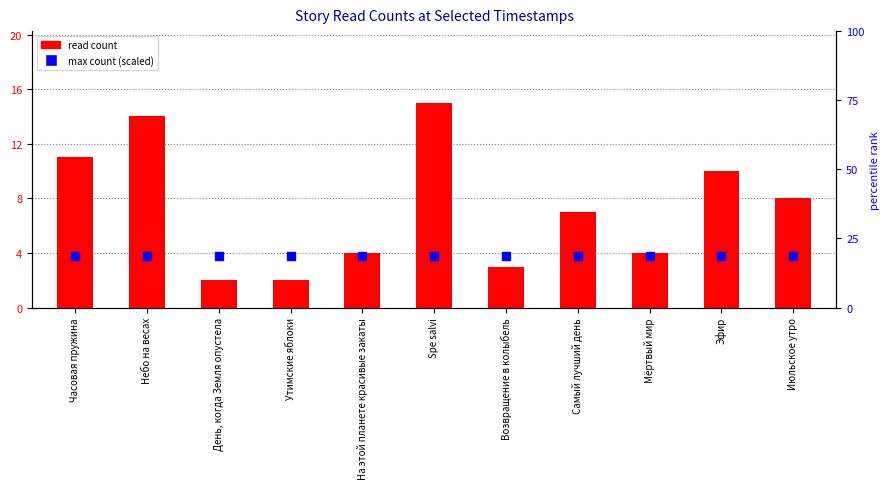

Is the value of percentile rank within the story at Самый лучший день greater than the value of read count at Небо на весах?

Yes